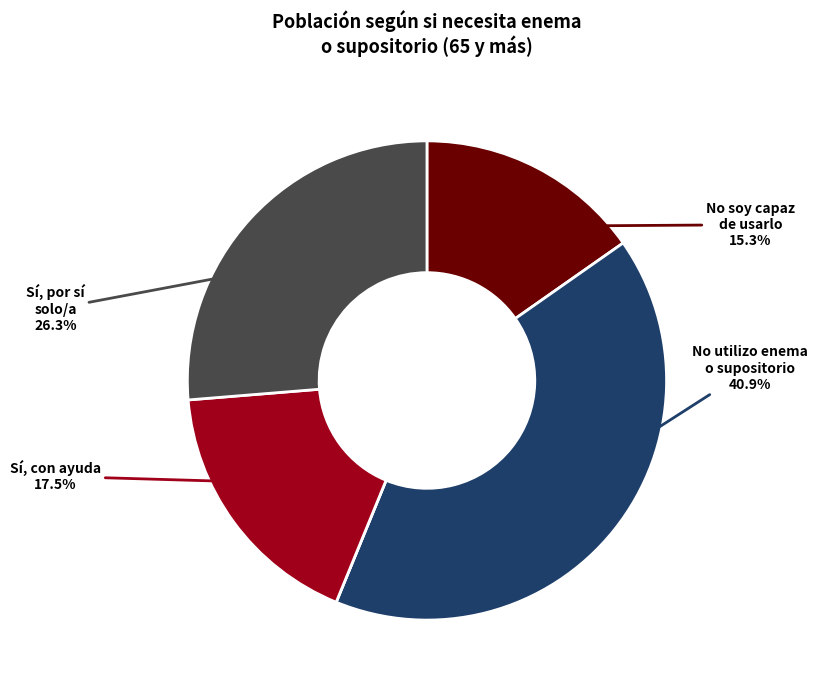

Is there any slice that represents more than half of the pie?

No